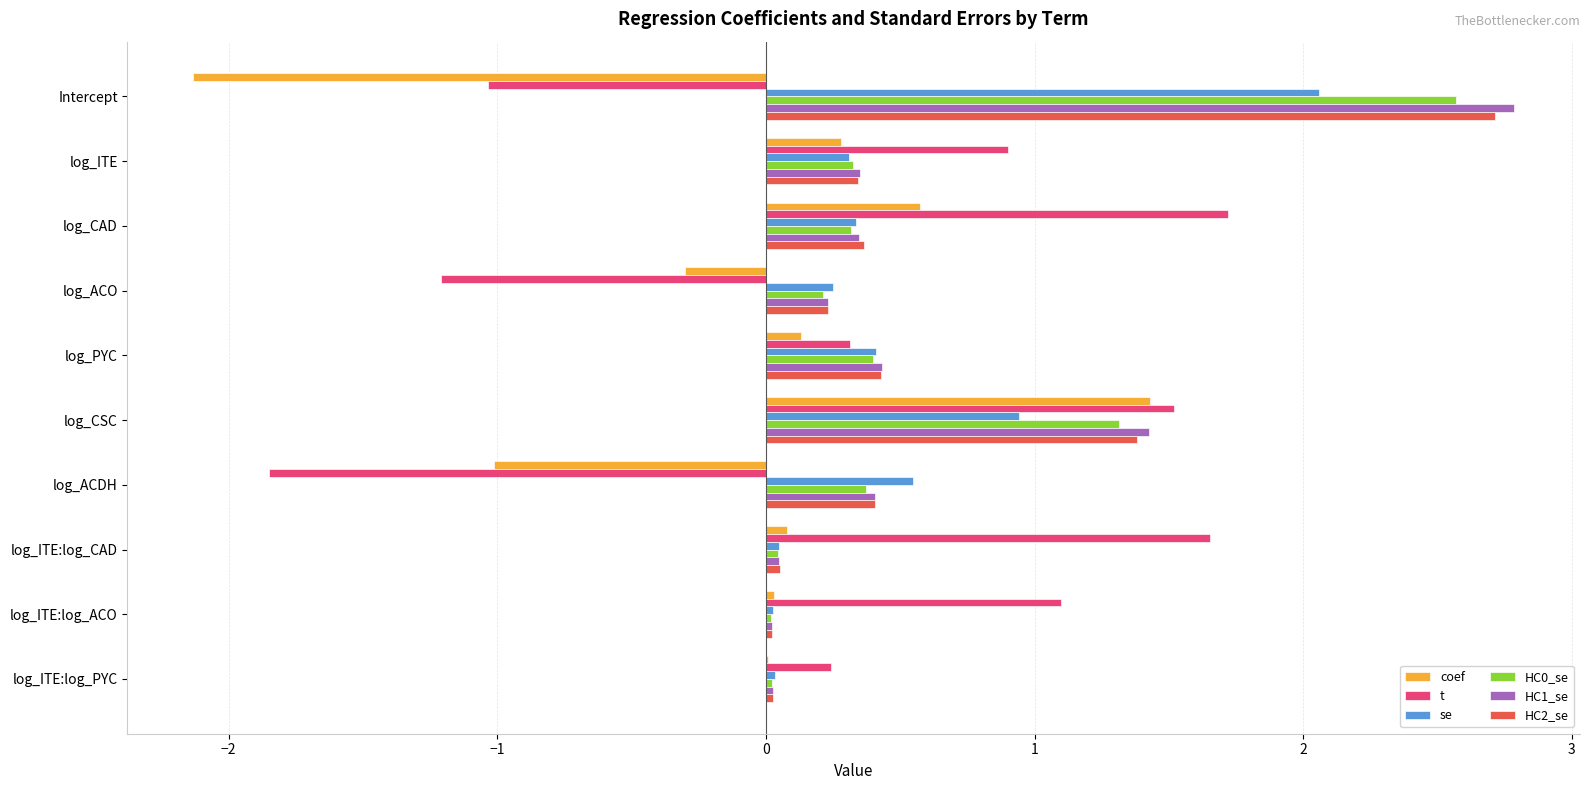

What is the sum of all HC1_se values?

6.1